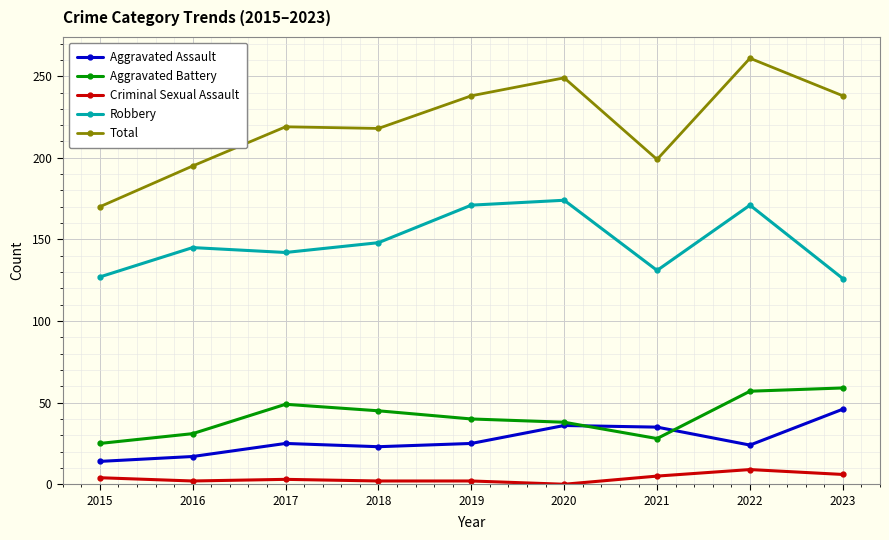

What is the difference between the highest and lowest values at 2020?

249